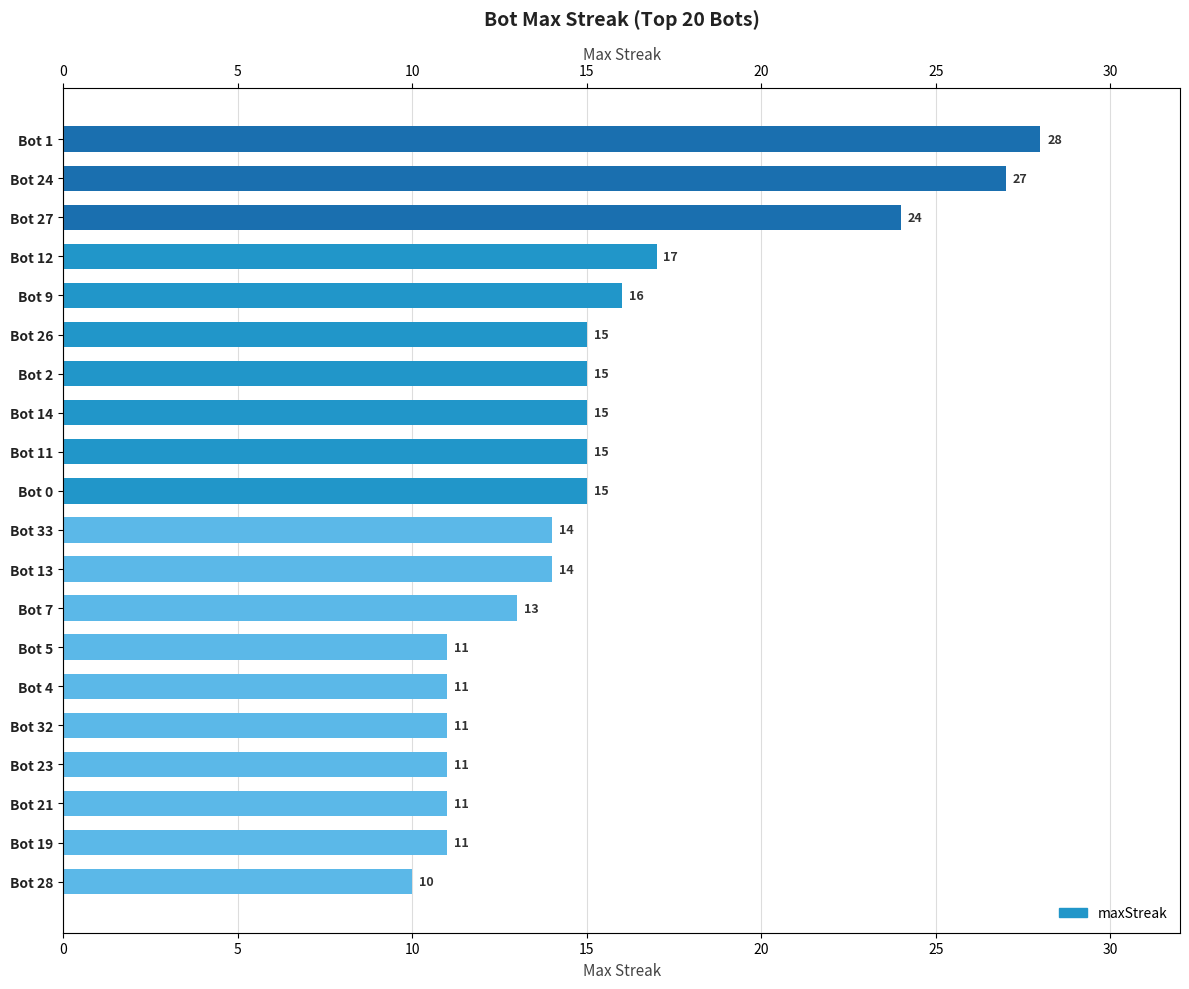

What is the maximum value shown in the chart?

28